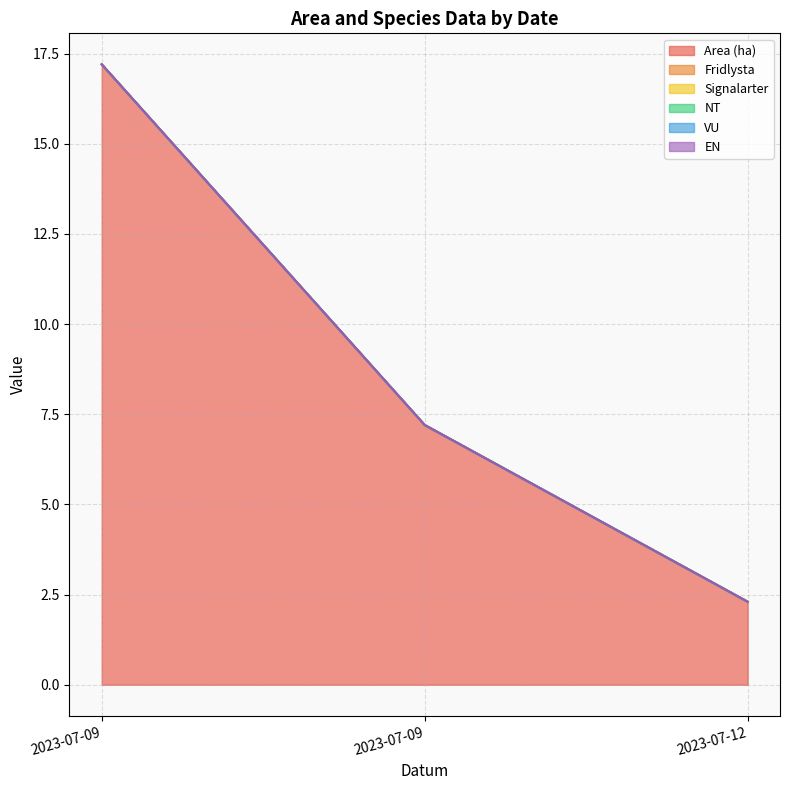

Between 2023-07-09 and 2023-07-09, which is larger?

2023-07-09